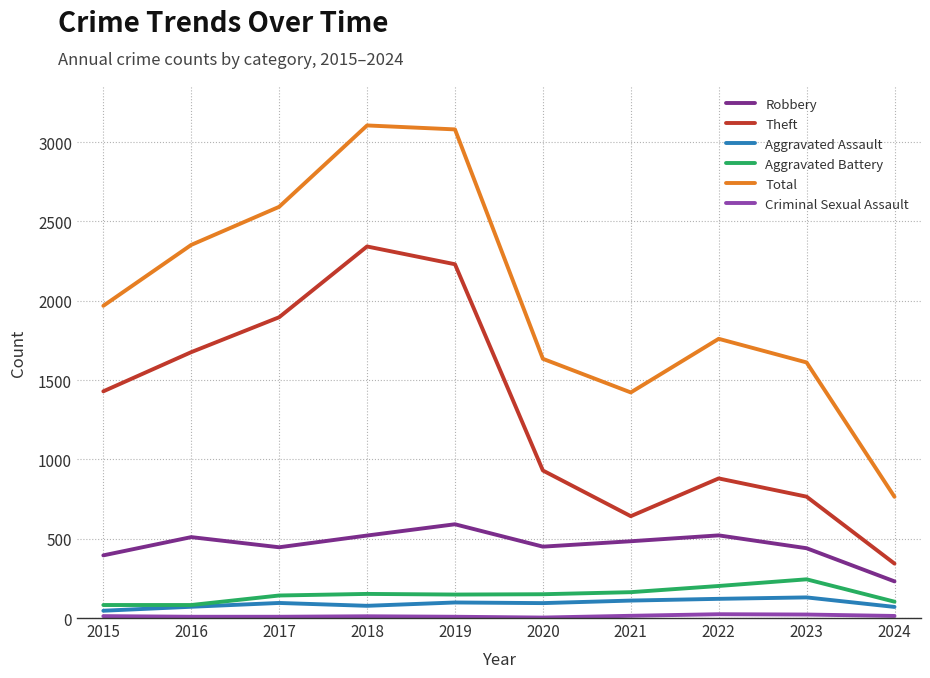

Is the value of Total at 2018 greater than the value of Aggravated Assault at 2015?

Yes